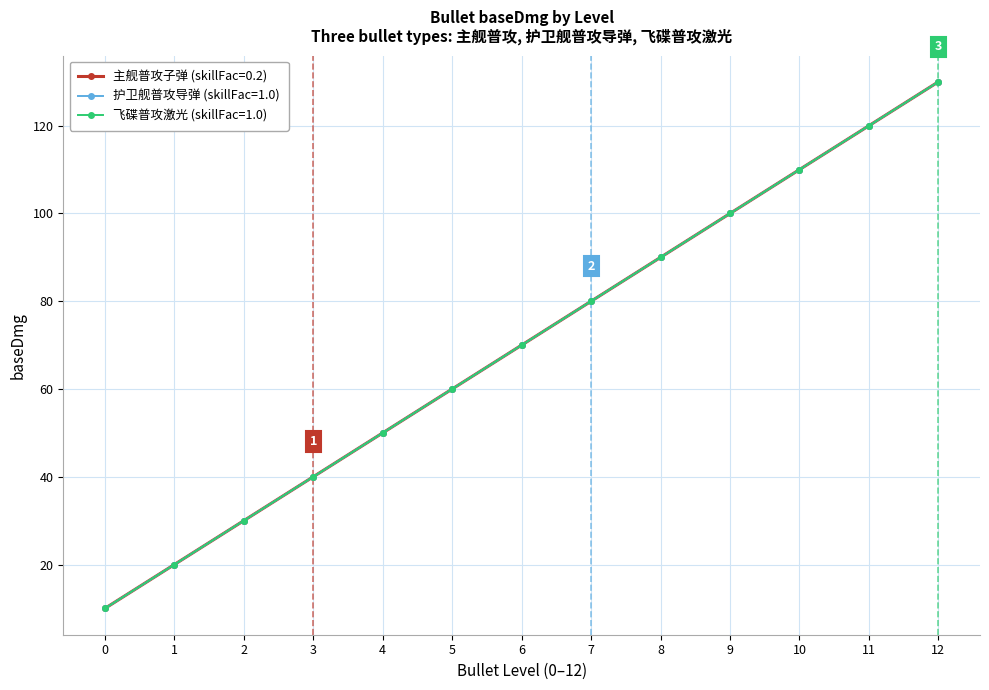

What is the sum of all 主舰普攻子弹 (skillFac=0.2) values?

910